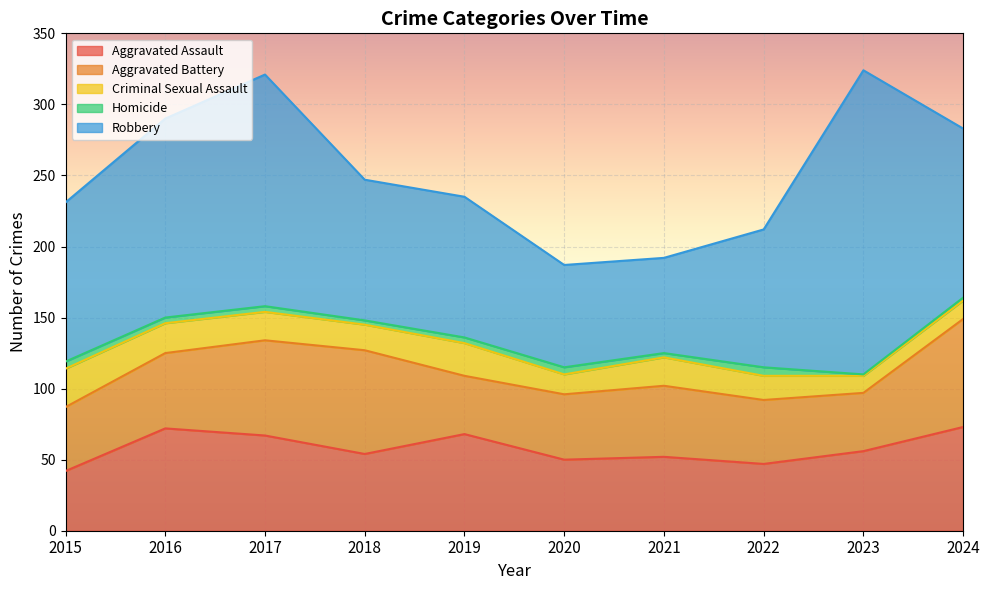

What is the difference between the maximum and minimum values in the Aggravated Battery series?

35